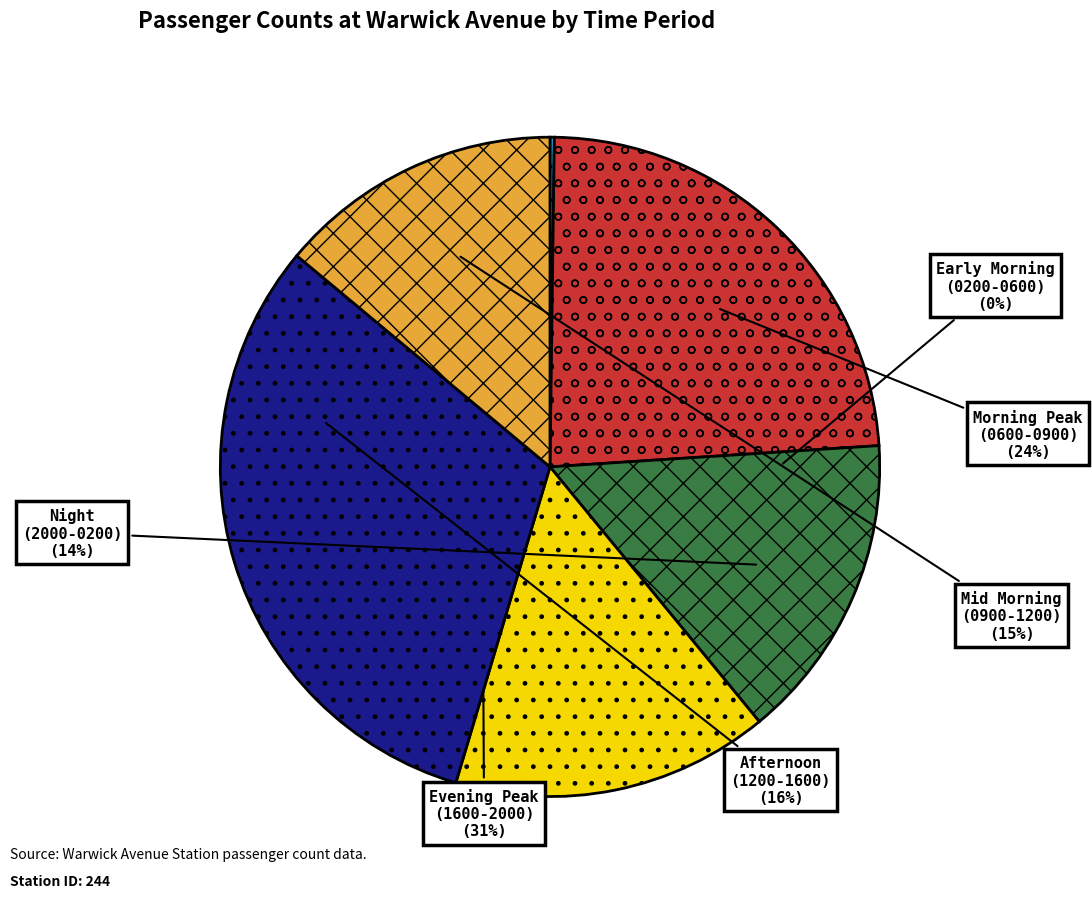

Which category accounts for the majority?

Mean